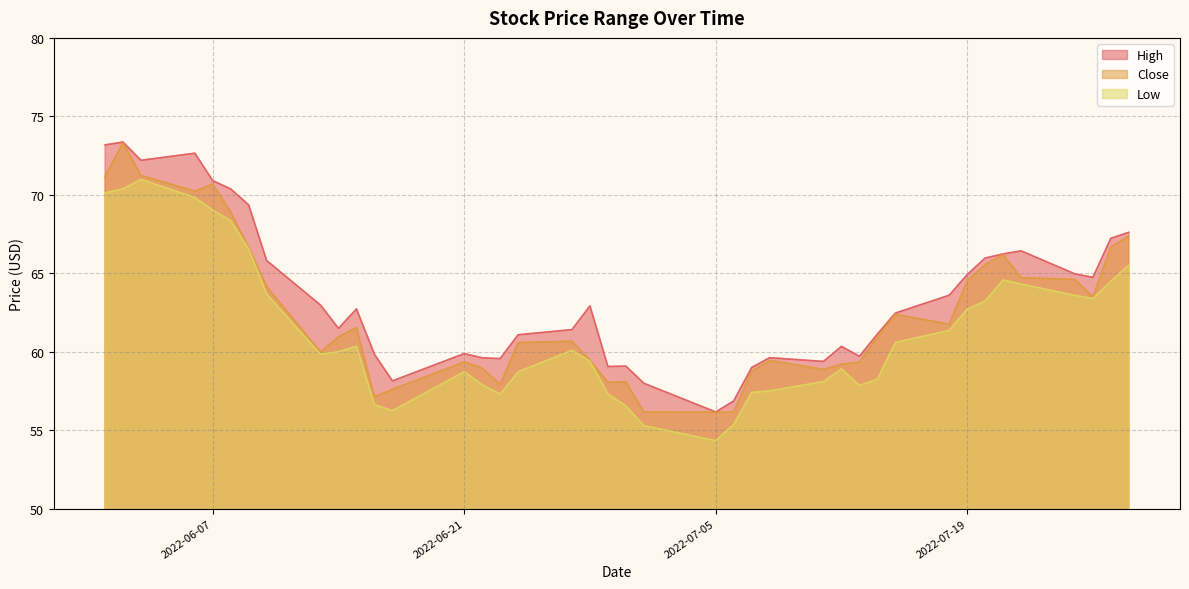

Is the value of Low at 2022-06-01 greater than the value of High at 2022-07-18?

Yes